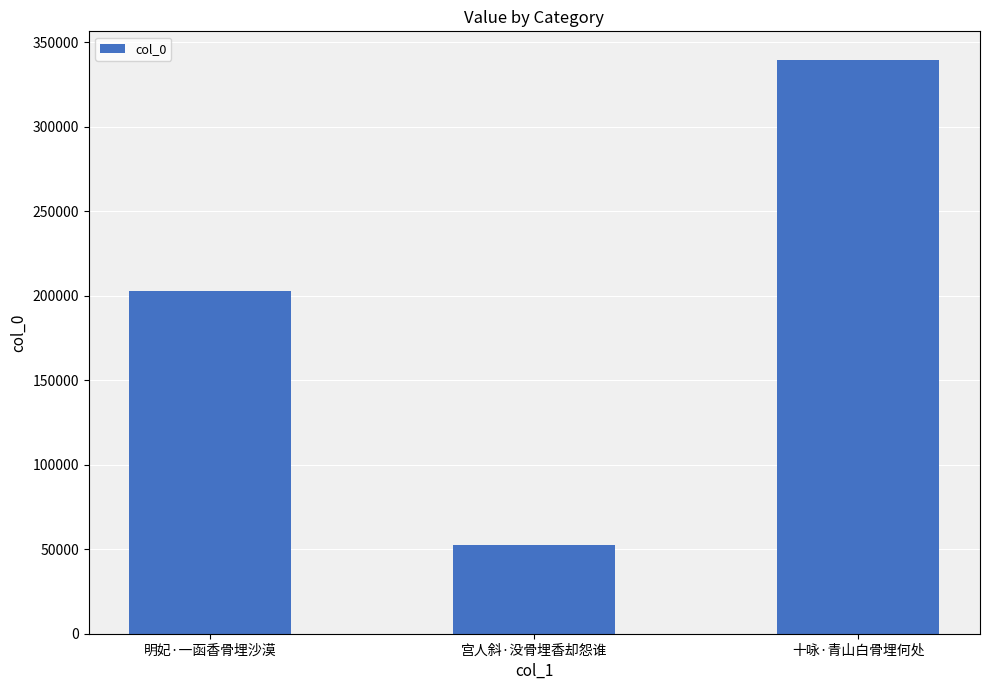

Reading right to left, transcribe all the data shown in this chart.

339367	52576	202829